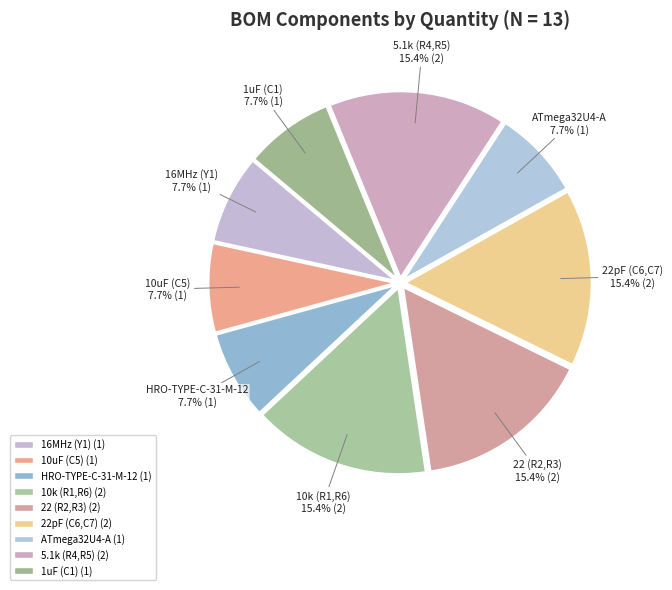

To the nearest percent, what is the difference between the largest and smallest slice percentages?

8%